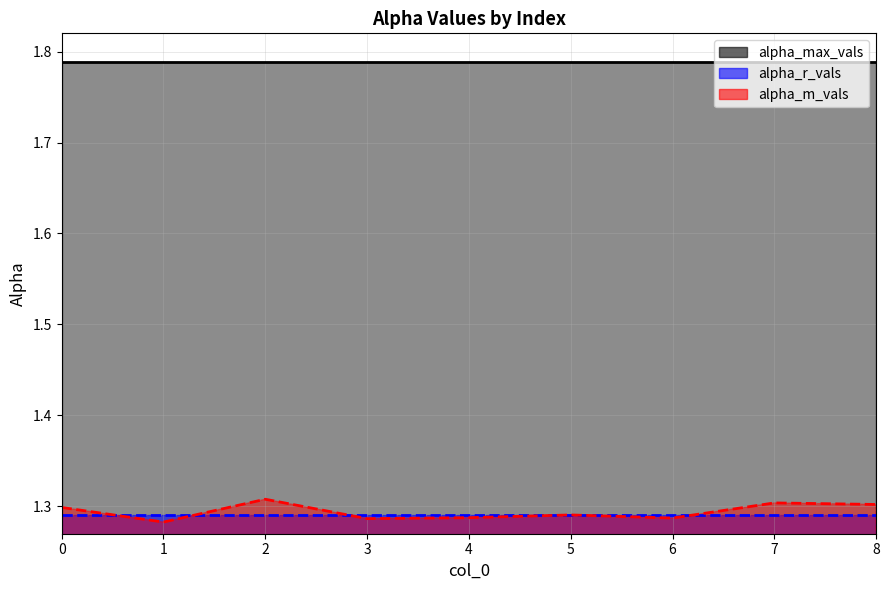

Which label corresponds to the smallest value in the chart?

1